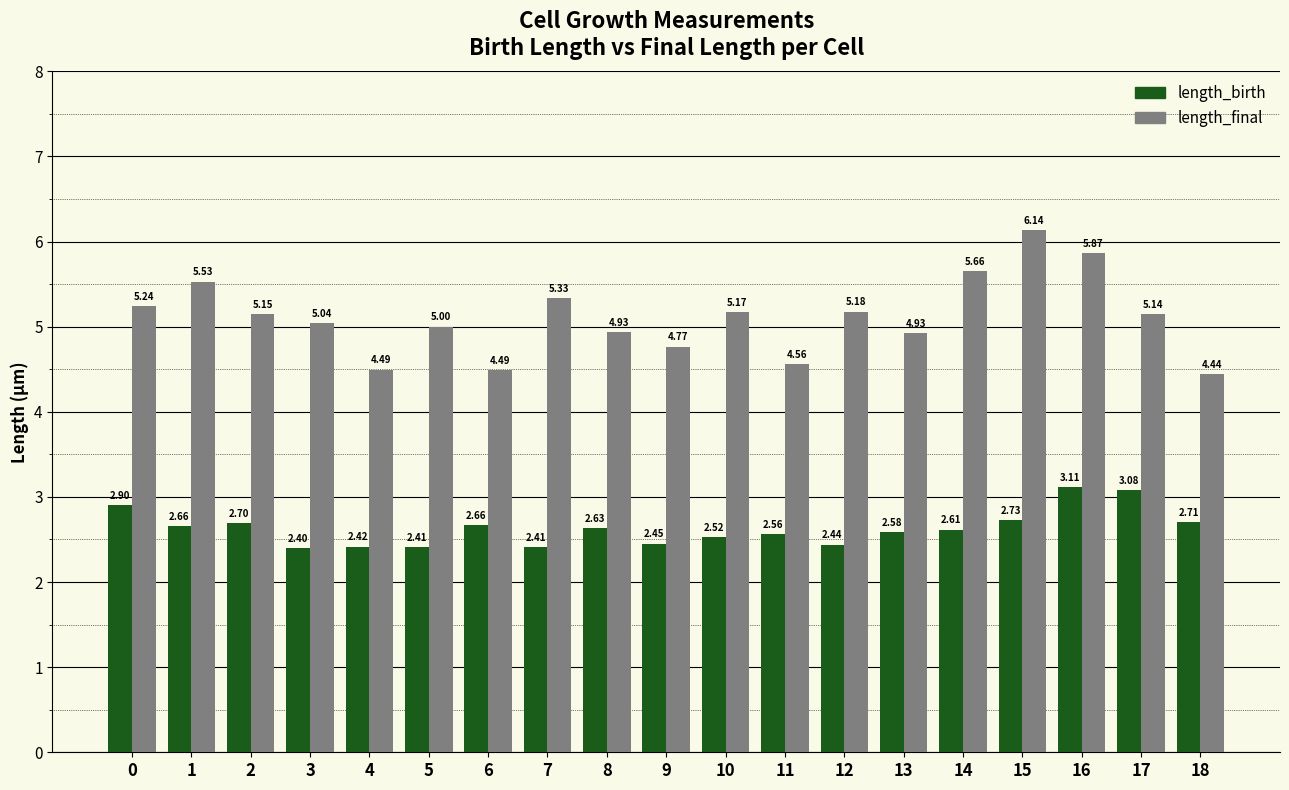

Is the value of length_birth at 2 greater than the value of length_final at 11?

No